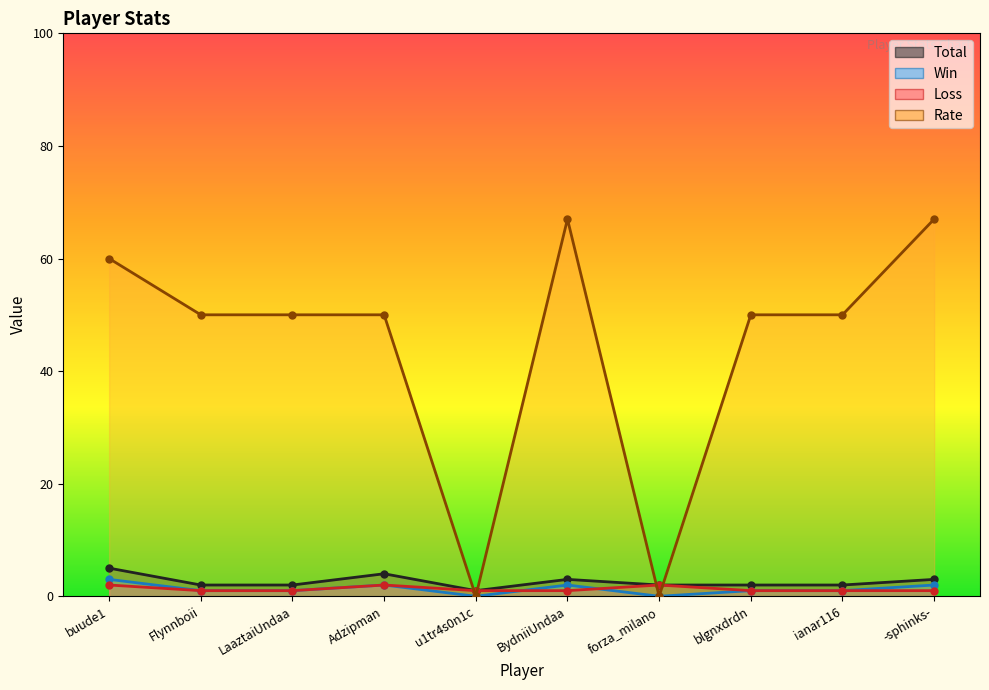

Which category has the lowest value across all series?

u1tr4s0n1c